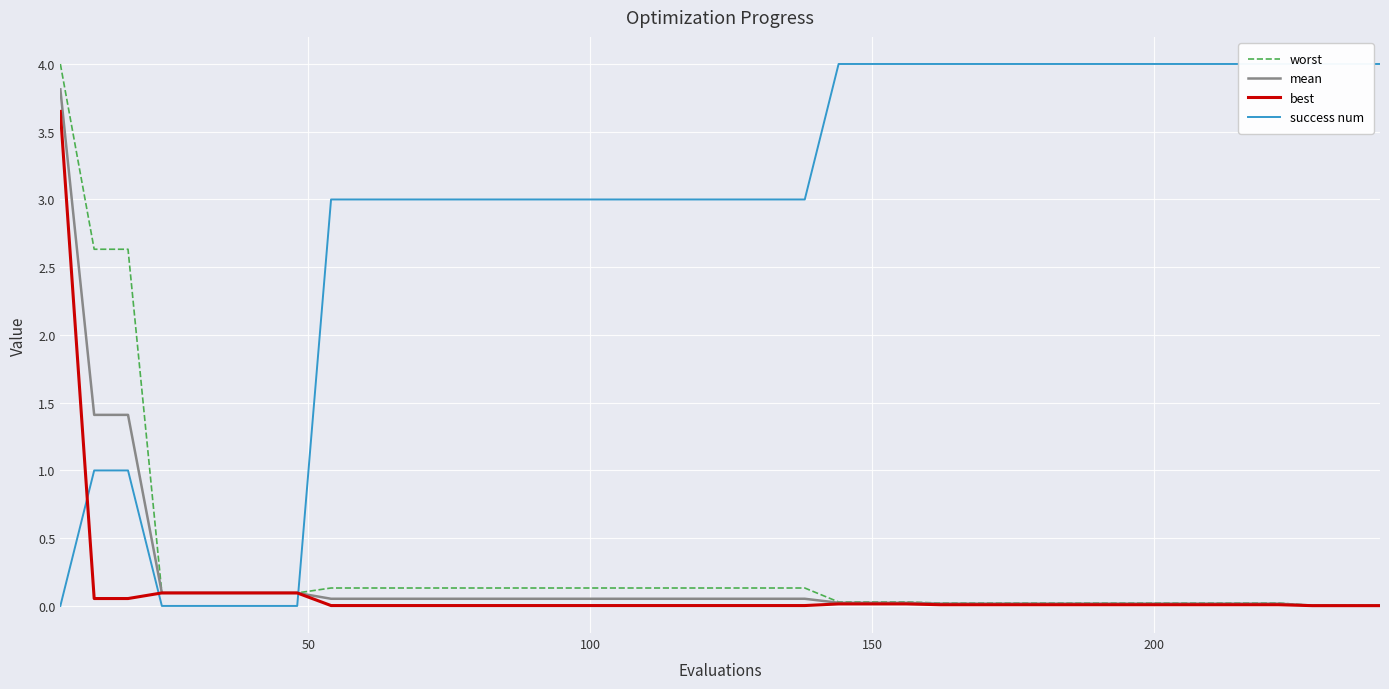

What is the difference between the maximum and minimum values in the mean series?

3.8